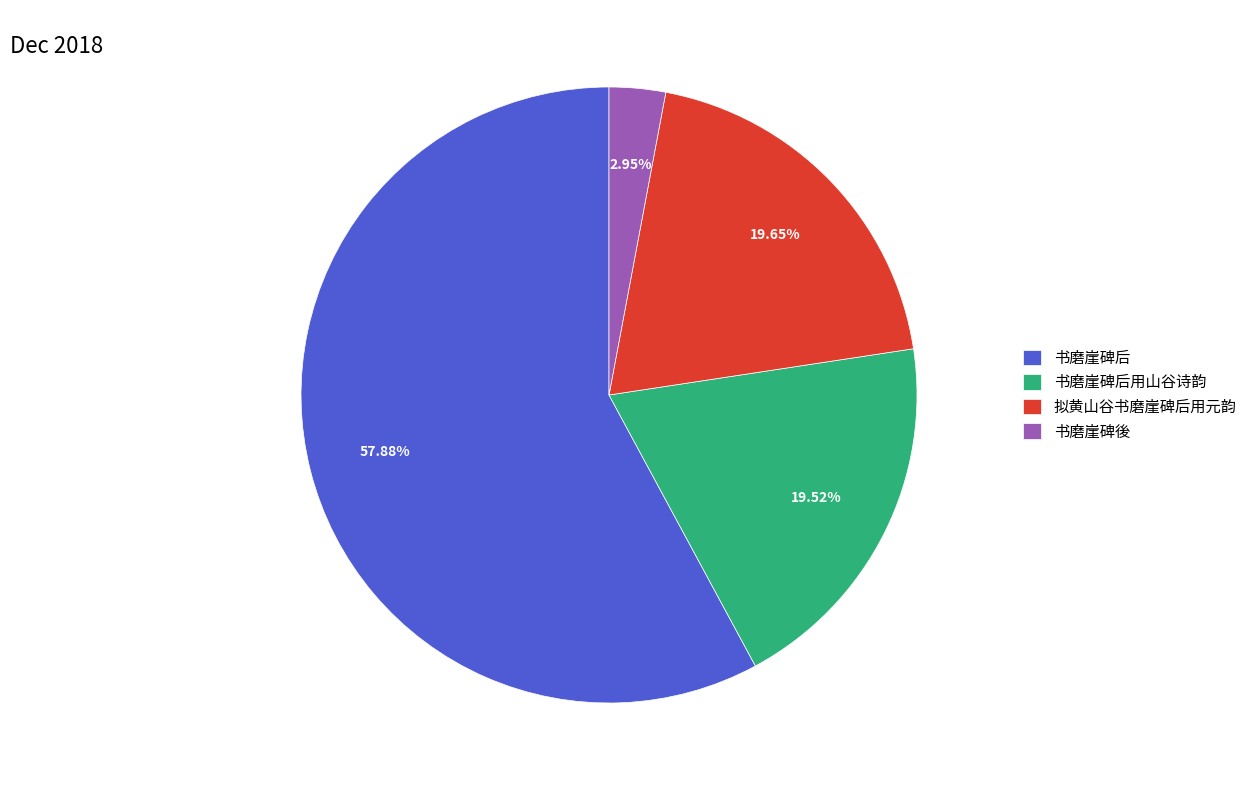

To the nearest percent, what is the average slice percentage?

25%